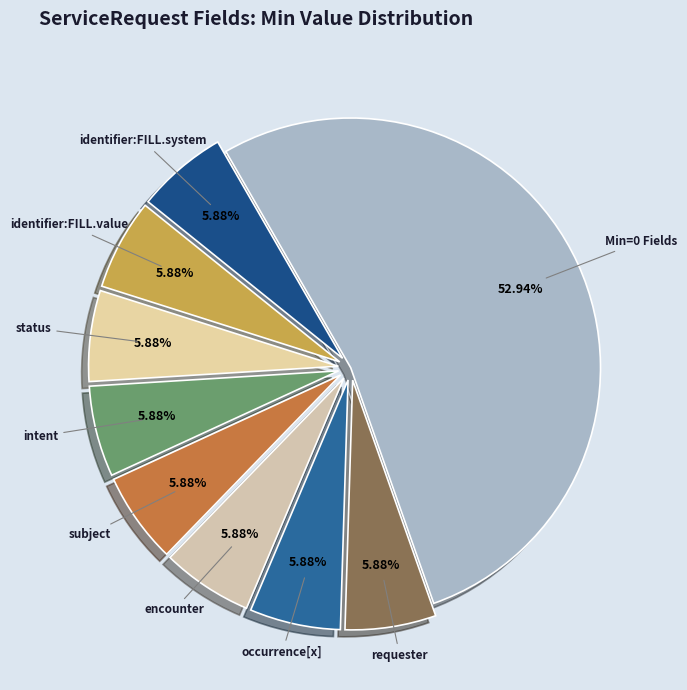

How many segments does this pie chart have?

9